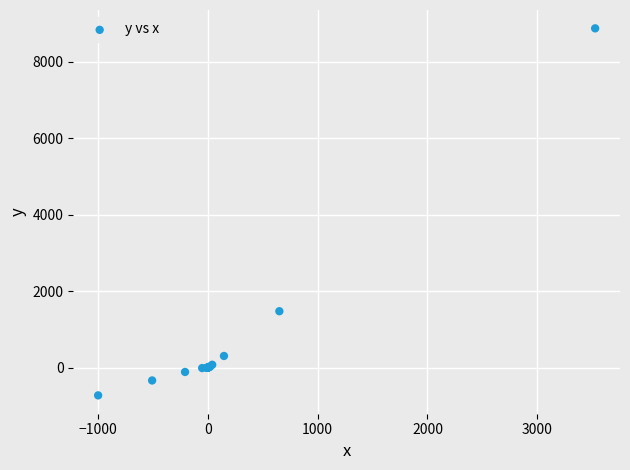

What Y value in the scatter plot is closest to 4070?

1472.4